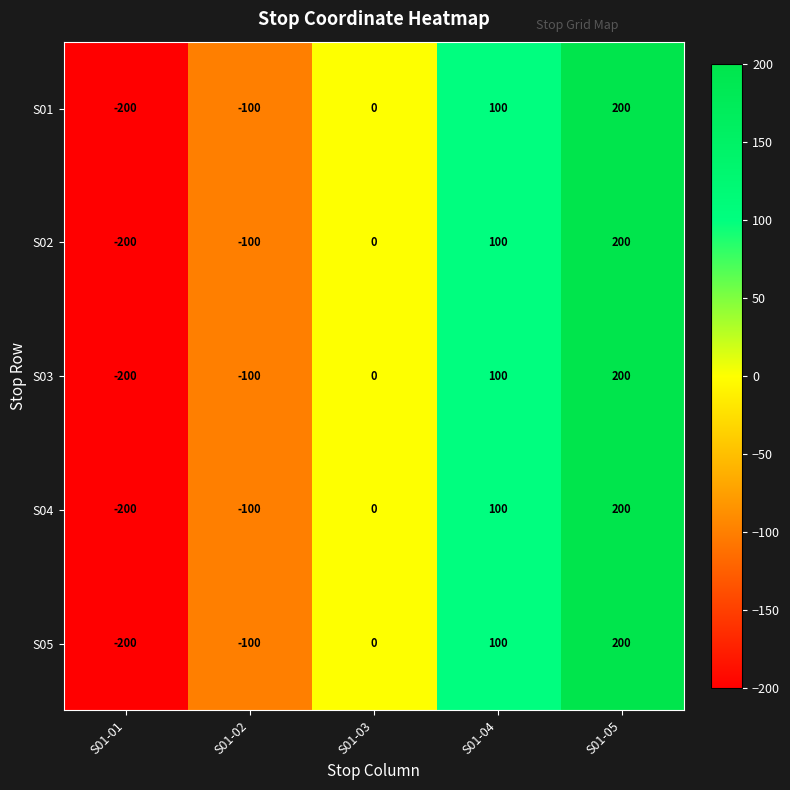

Is it true that S05 equals -100 at S01-02?

True